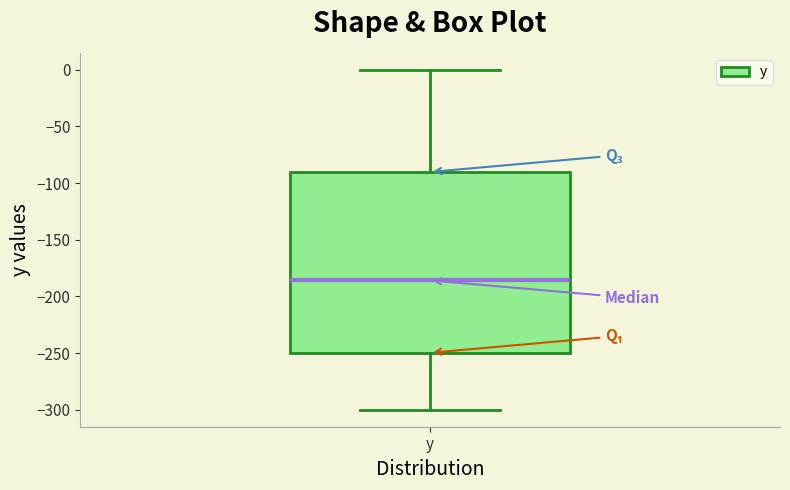

Where does the median line of the box for y sit on the y-axis? The values are not printed on the chart, so give them approximately, as read against the axis.

-185